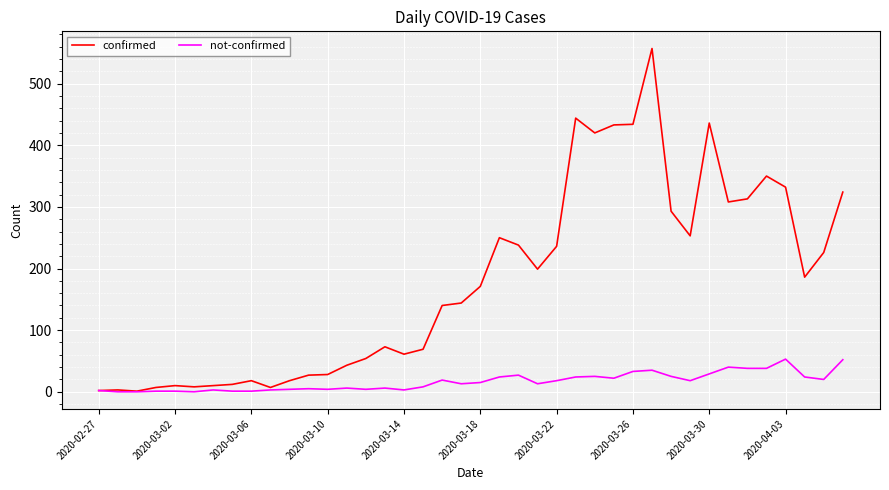

What is the average value of the not-confirmed series?

16